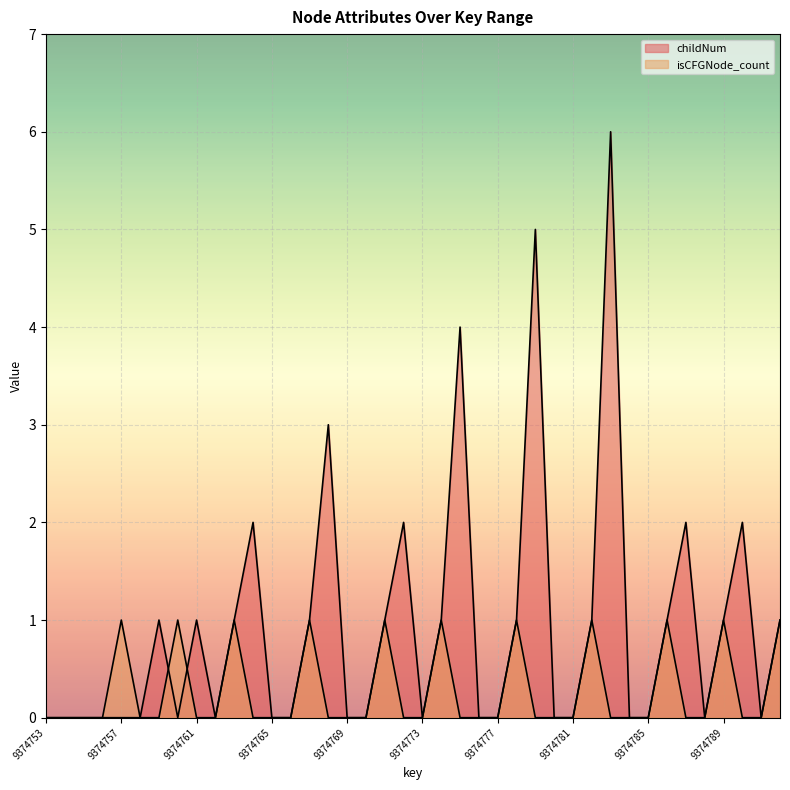

How many data points does each series have?

40